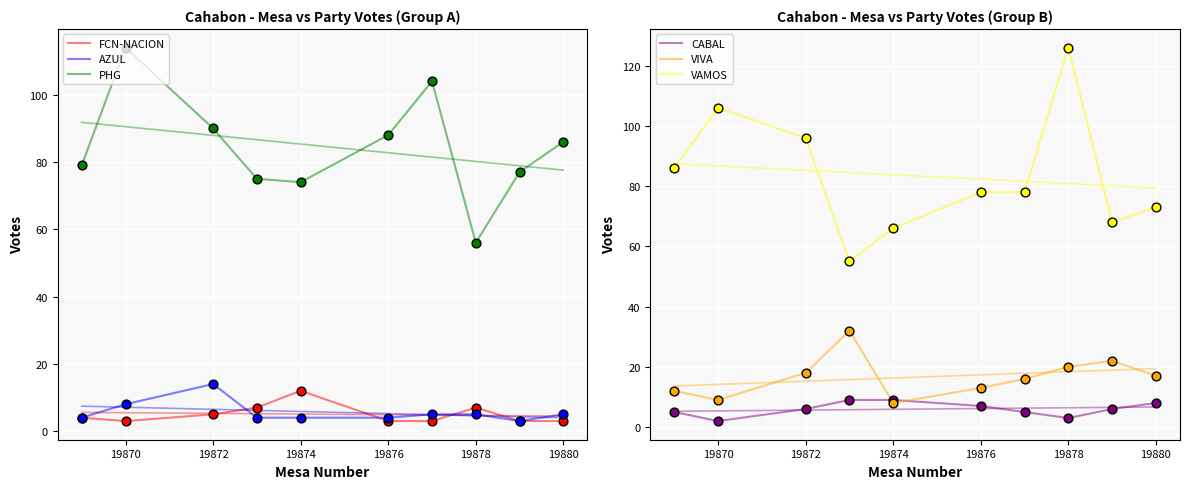

Which series reaches the maximum Y coordinate?

VAMOS